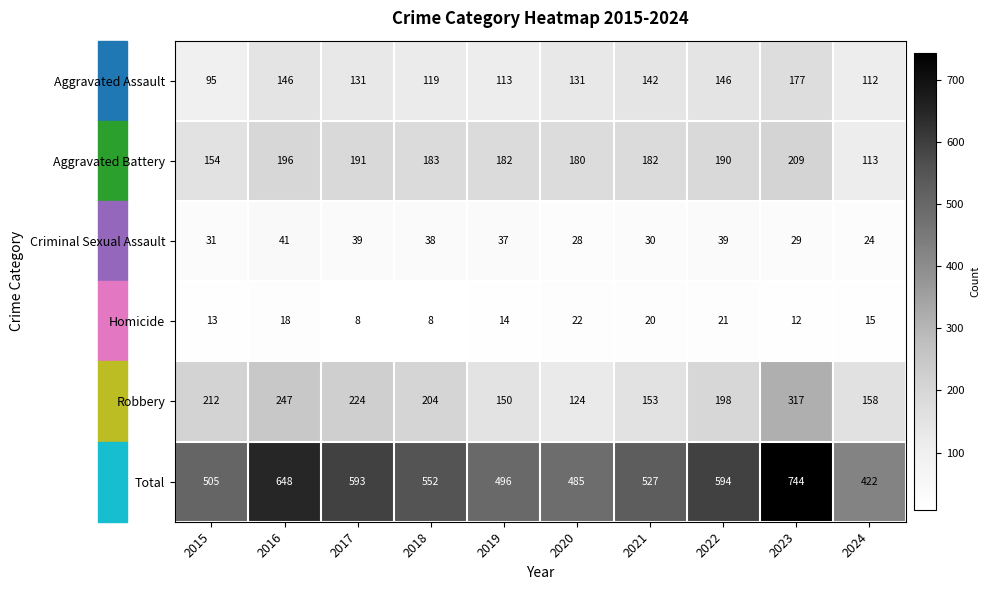

What is the average value of the Robbery series?

199